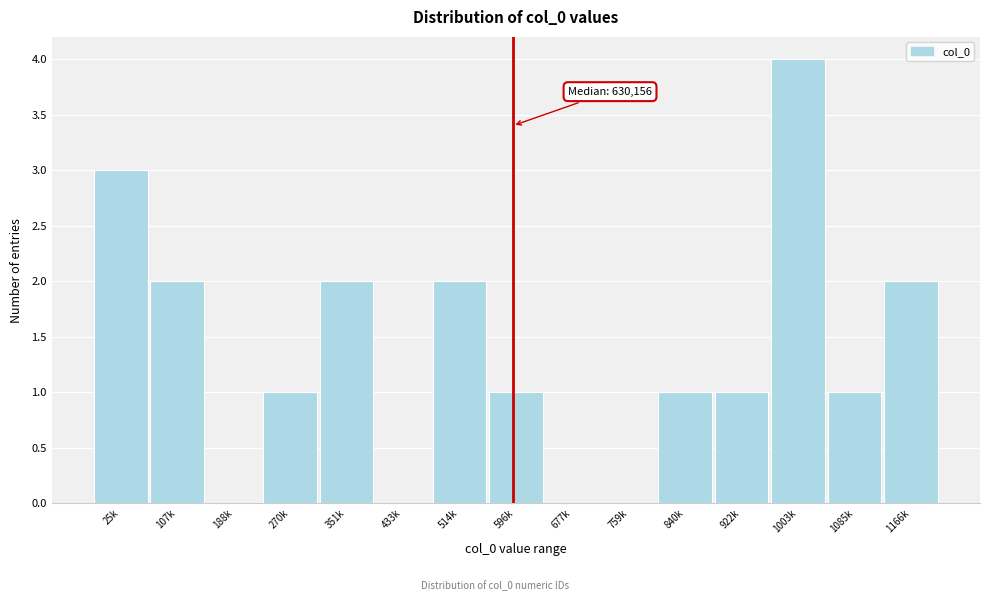

Reading left to right, transcribe all the data shown in this chart.

25k=3	107k=2	188k=0	270k=1	351k=2	433k=0	514k=2	596k=1	677k=0	759k=0	840k=1	922k=1	1003k=4	1085k=1	1166k=2